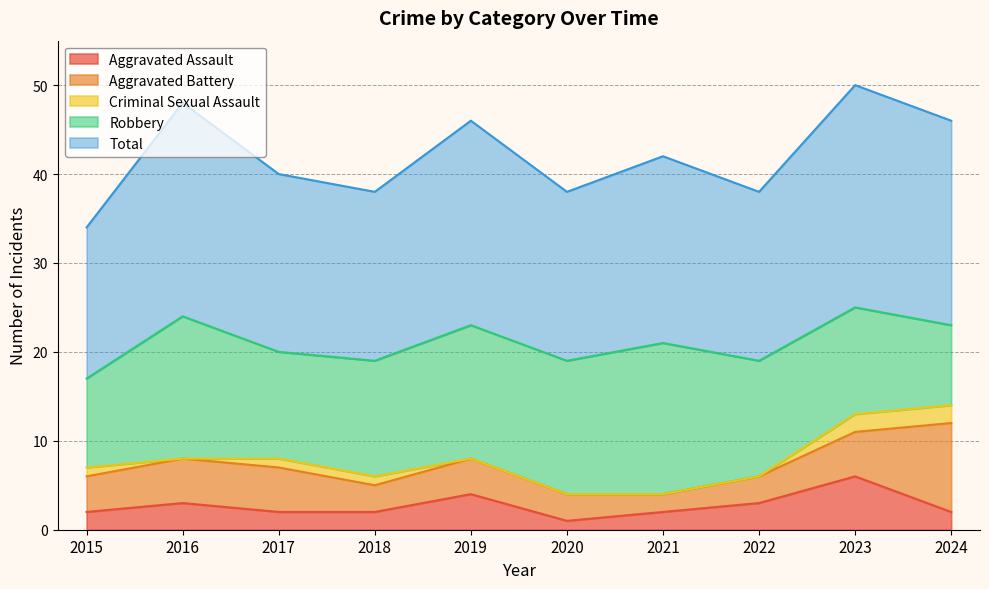

Which has a higher value, 2023 or 2022?

2023